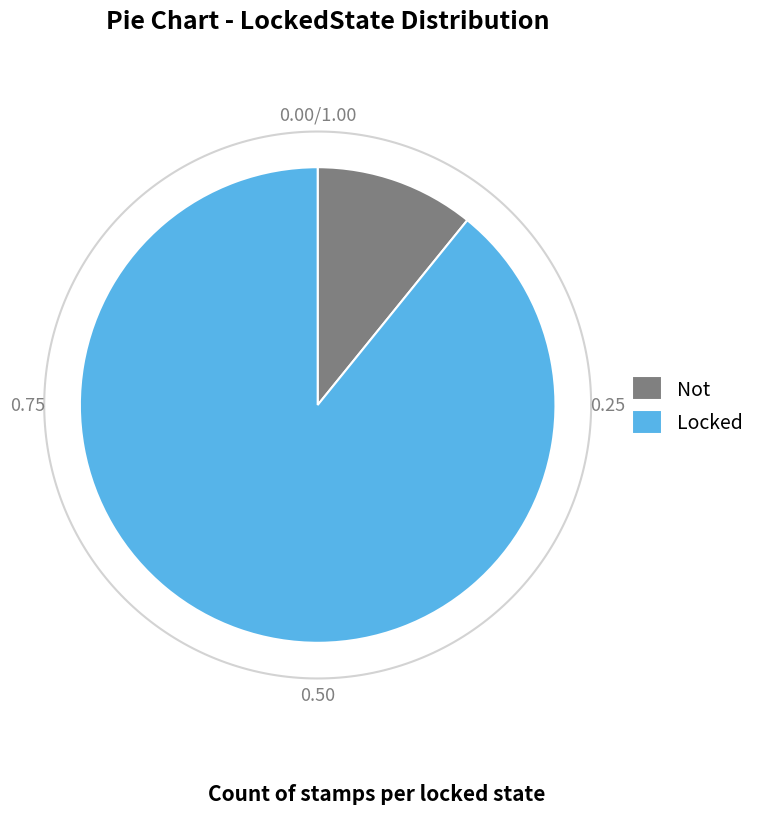

What percentage is the Locked slice, to the nearest percent?

89%